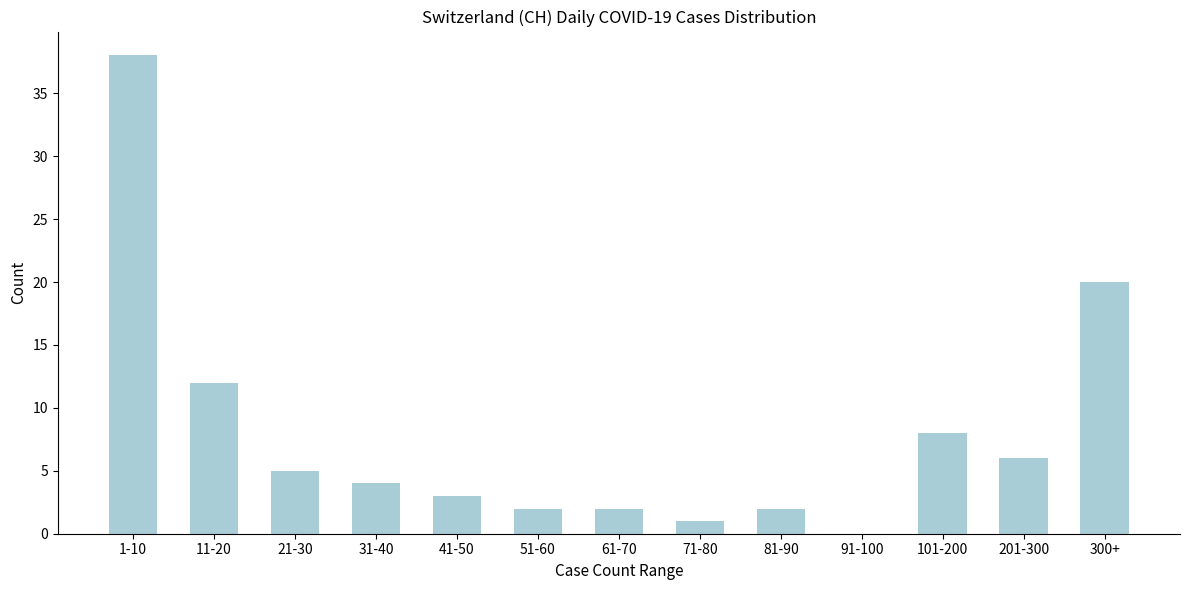

Reading right to left, list all the values displayed in this chart.

300+=20	201-300=6	101-200=8	91-100=0	81-90=2	71-80=1	61-70=2	51-60=2	41-50=3	31-40=4	21-30=5	11-20=12	1-10=38